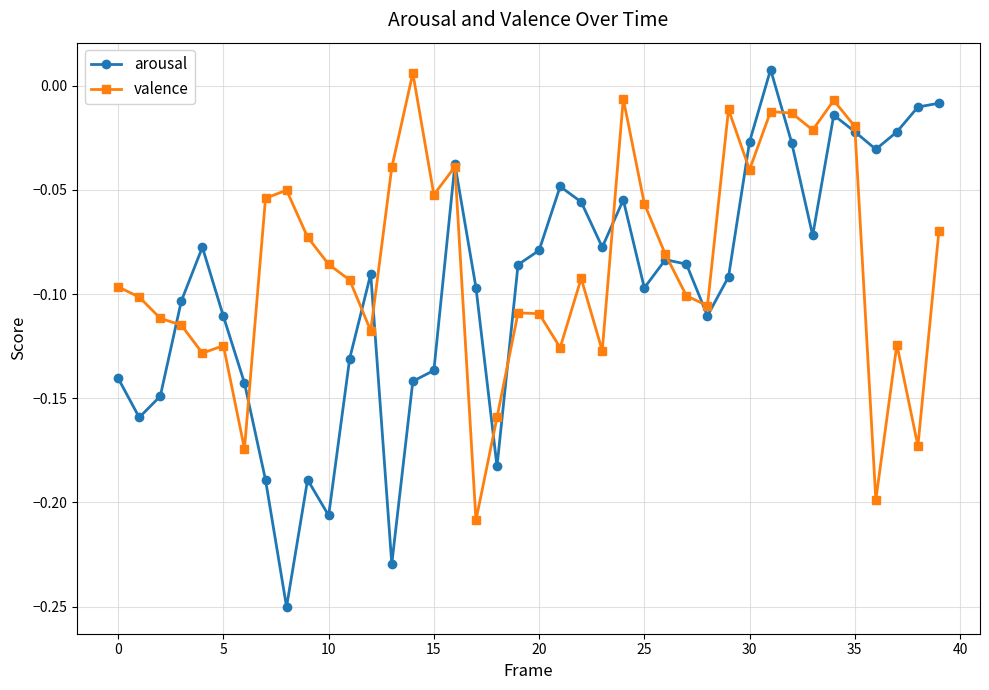

Which series has the largest total across all categories?

valence